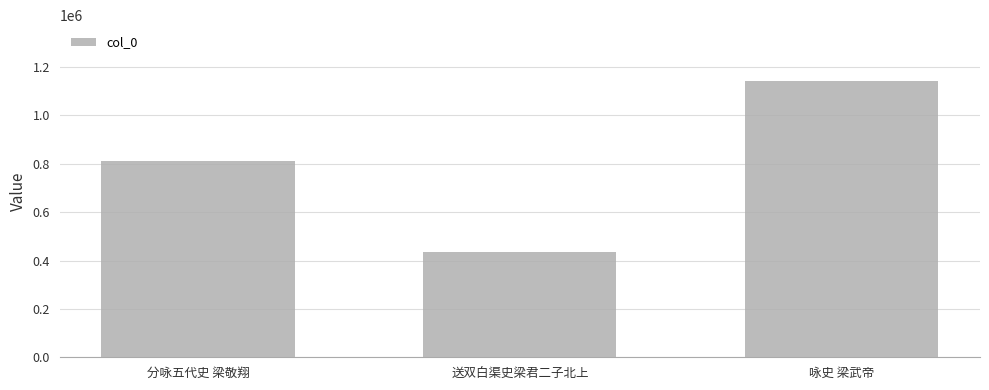

Which label corresponds to the smallest value in the chart?

送双白渠史梁君二子北上